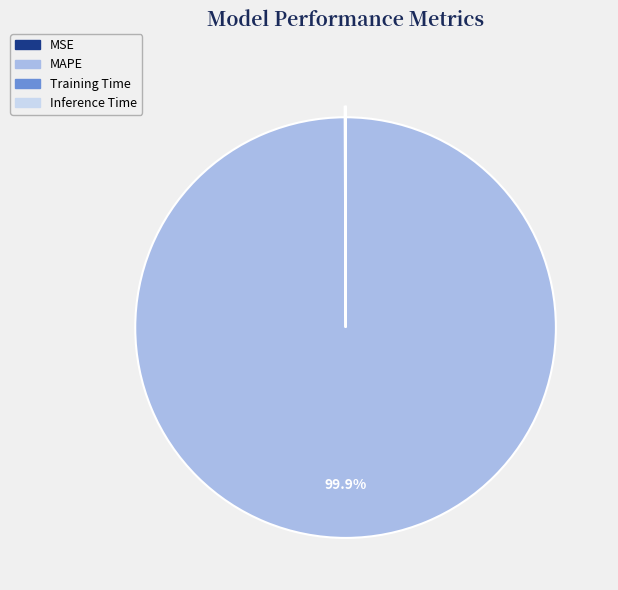

Is it true that MAPE is 100% of the pie?

True